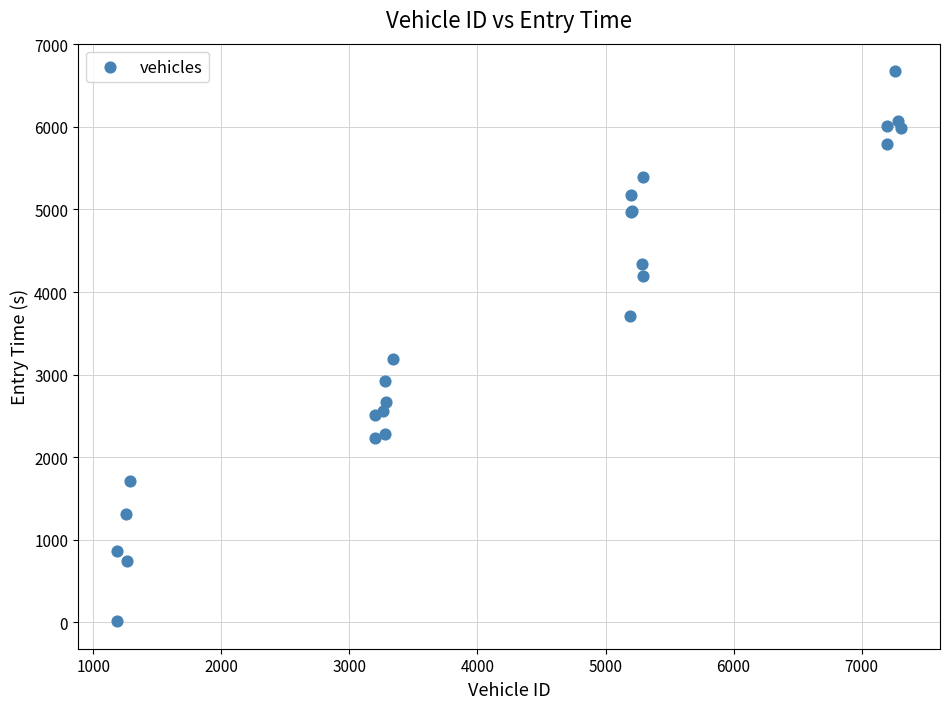

What Y value in the scatter plot is closest to 3344?

3191.8